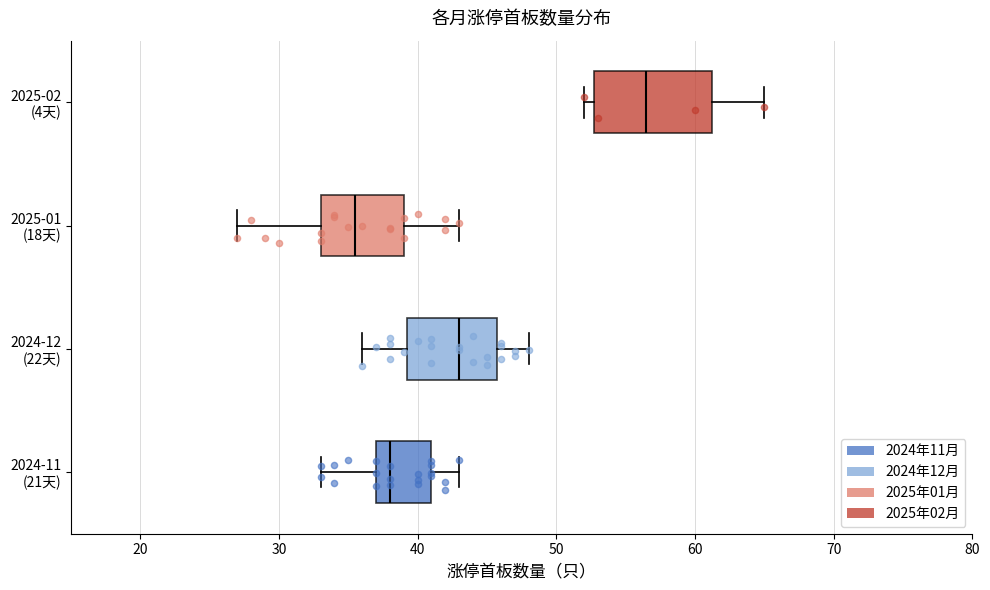

Where does the right whisker of the box for 2024-12 (22天) end on the x-axis? The values are not printed on the chart, so give them approximately, as read against the axis.

48